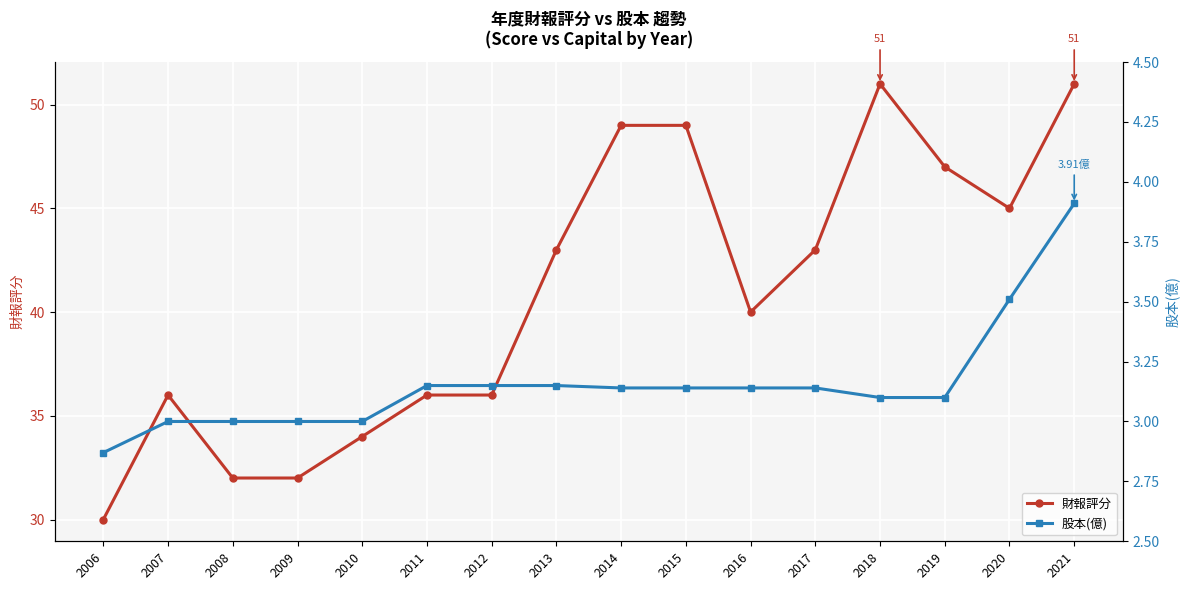

True or false: 股本(億) and 財報評分 cross at least once.

False